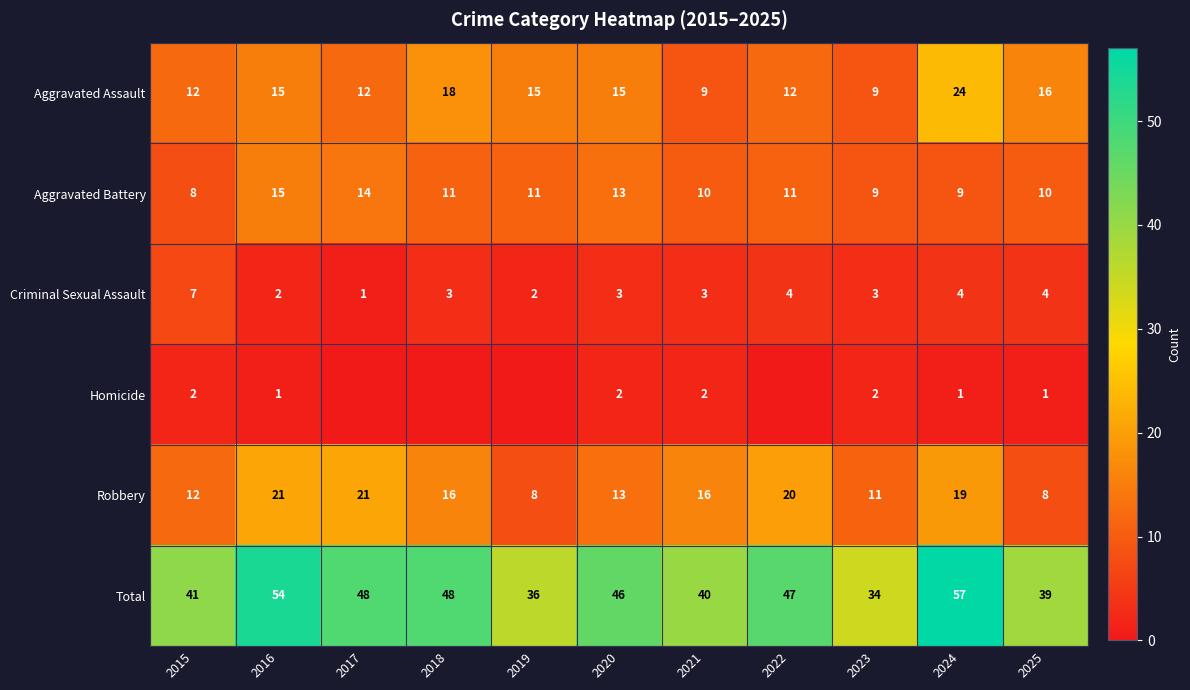

What is the lowest value of the Robbery series?

8